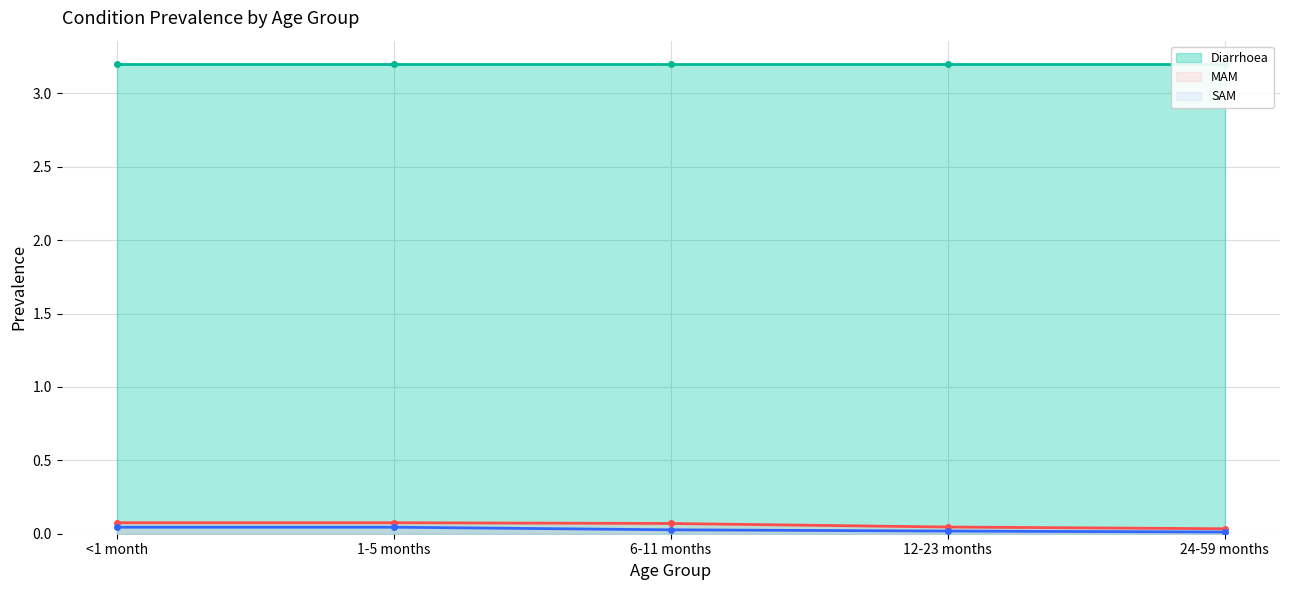

Which series changed the most between <1 month and 24-59 months?

MAM-line